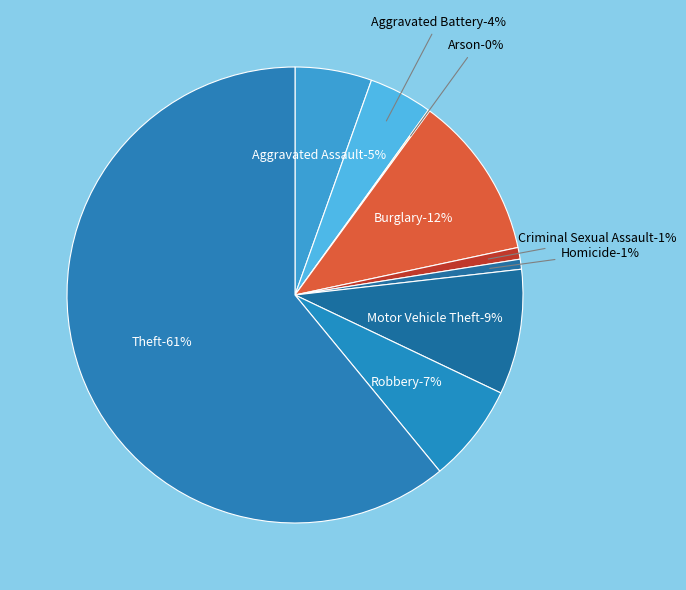

What percentage do Criminal Sexual Assault and Arson together represent?

0.9%